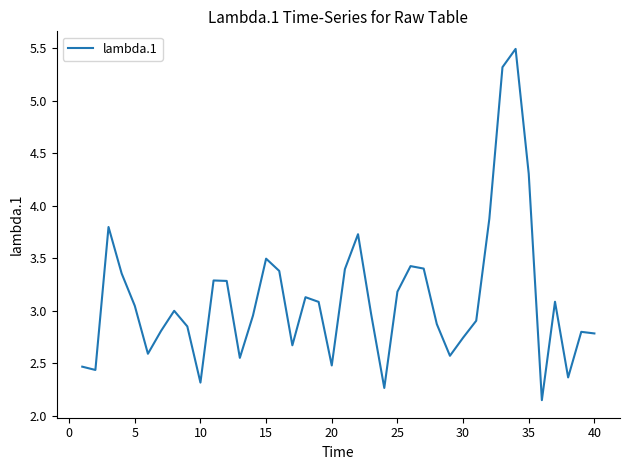

What is the maximum value shown in the chart?

5.5